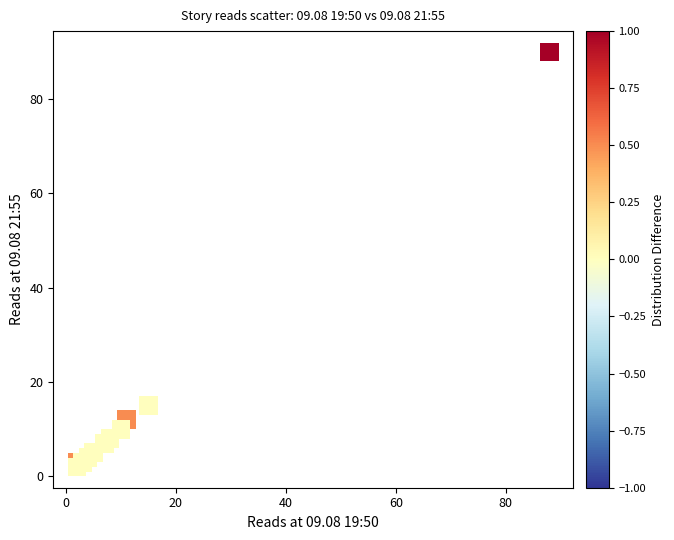

What Y value in the scatter plot is closest to 46?

15